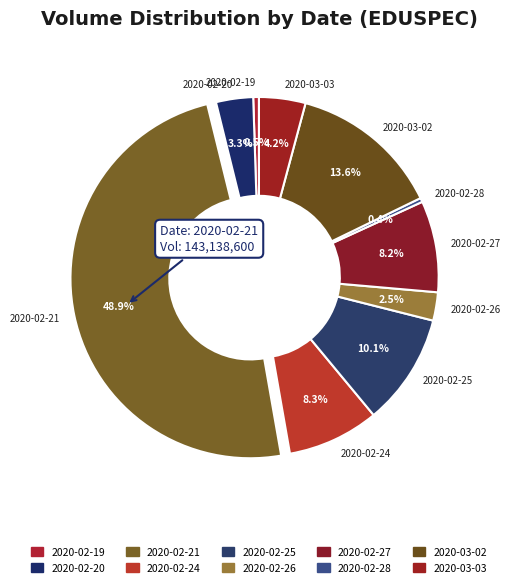

Which has a higher value, 2020-03-02 or 2020-02-21?

2020-02-21